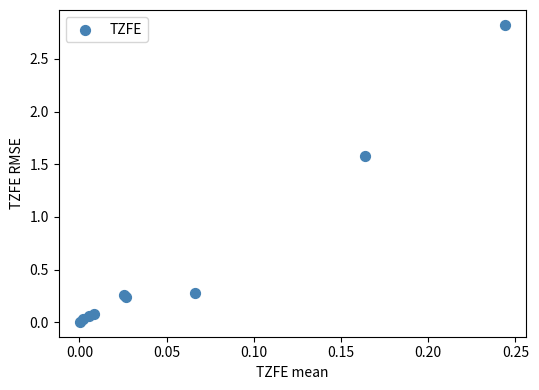

What Y value in the scatter plot is closest to 1?

1.6